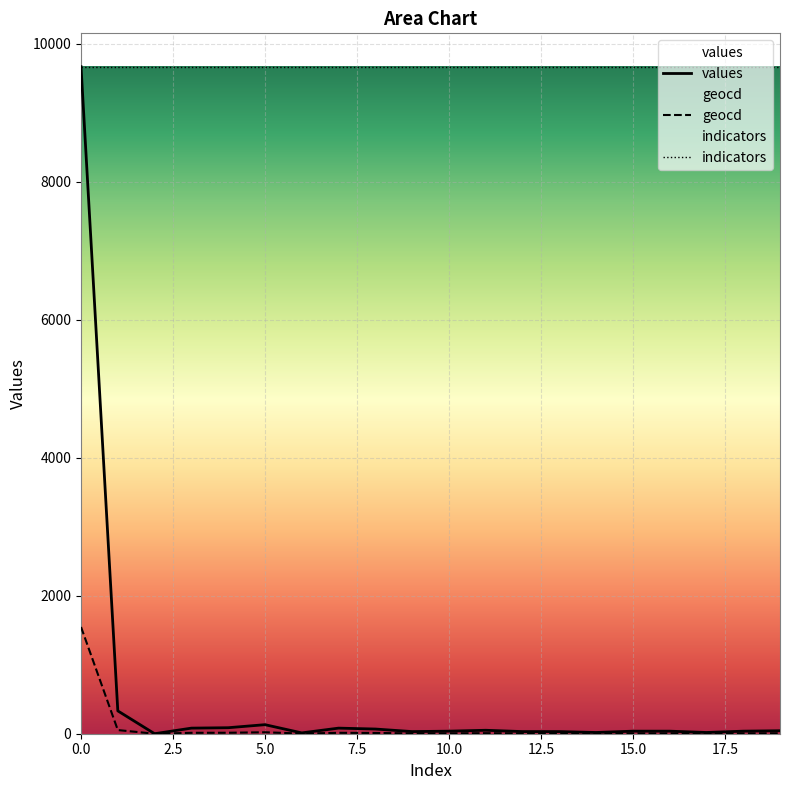

True or false: values and geocd intersect in this chart.

False